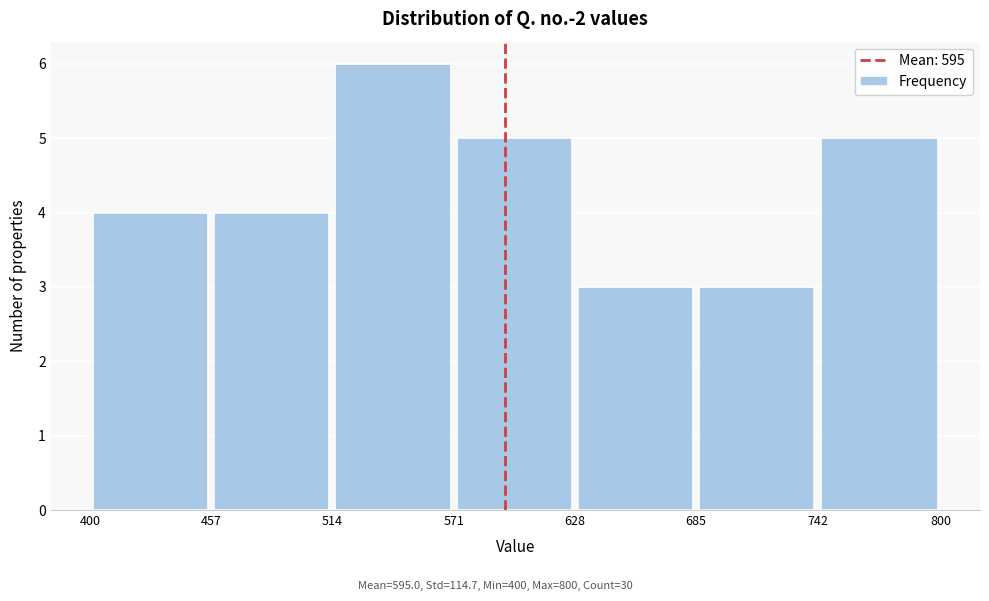

Reading left to right, list every bar in this chart as the range it spans on the x-axis followed by its height. The values are not printed on the chart, so give them approximately, as read against the axis.

400 to 457: 4
457 to 514: 4
514 to 571: 6
571 to 628: 5
628 to 685: 3
685 to 742: 3
742 to 800: 5